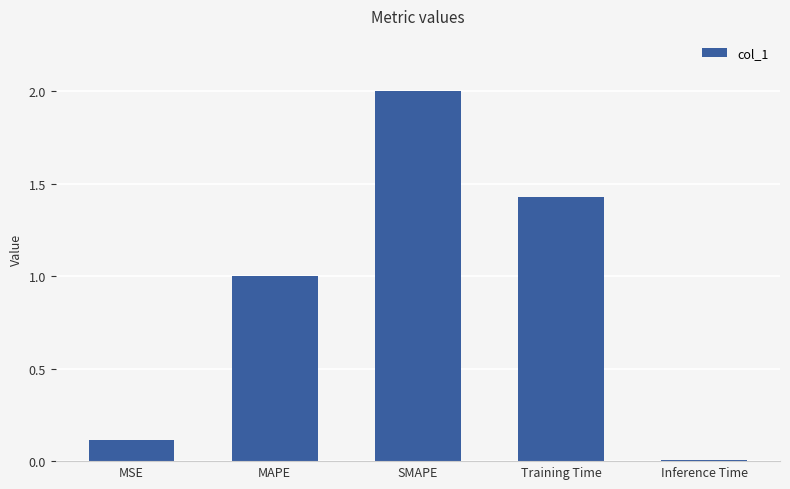

What is the value of the 2nd bar from the left?

1.0